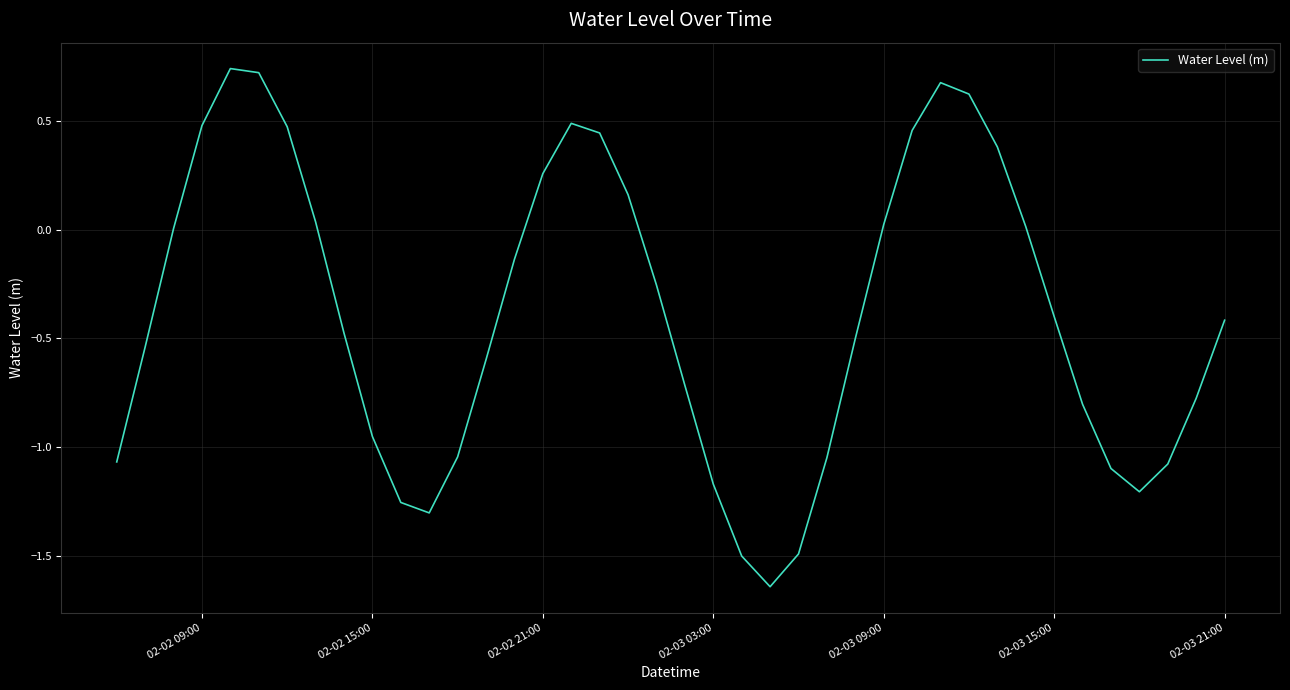

What is the difference between the maximum and minimum values?

2.4